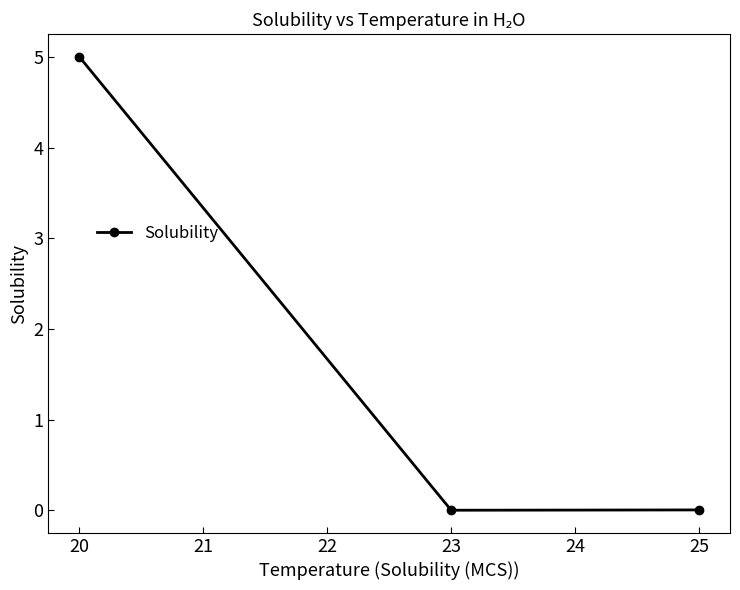

Read the value at 20.

5.0